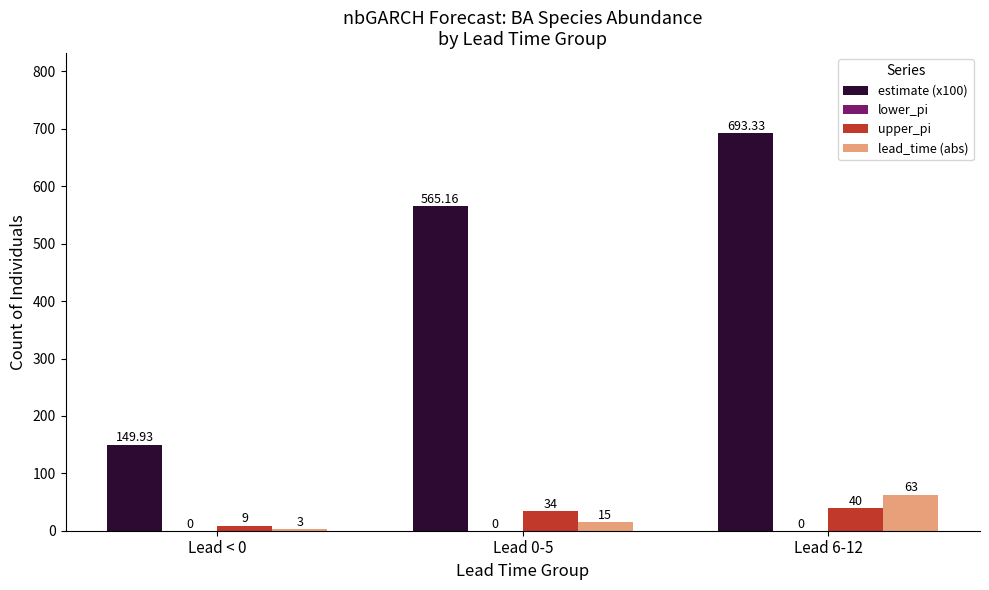

What is the total value across all series at Lead 0-5?

614.2